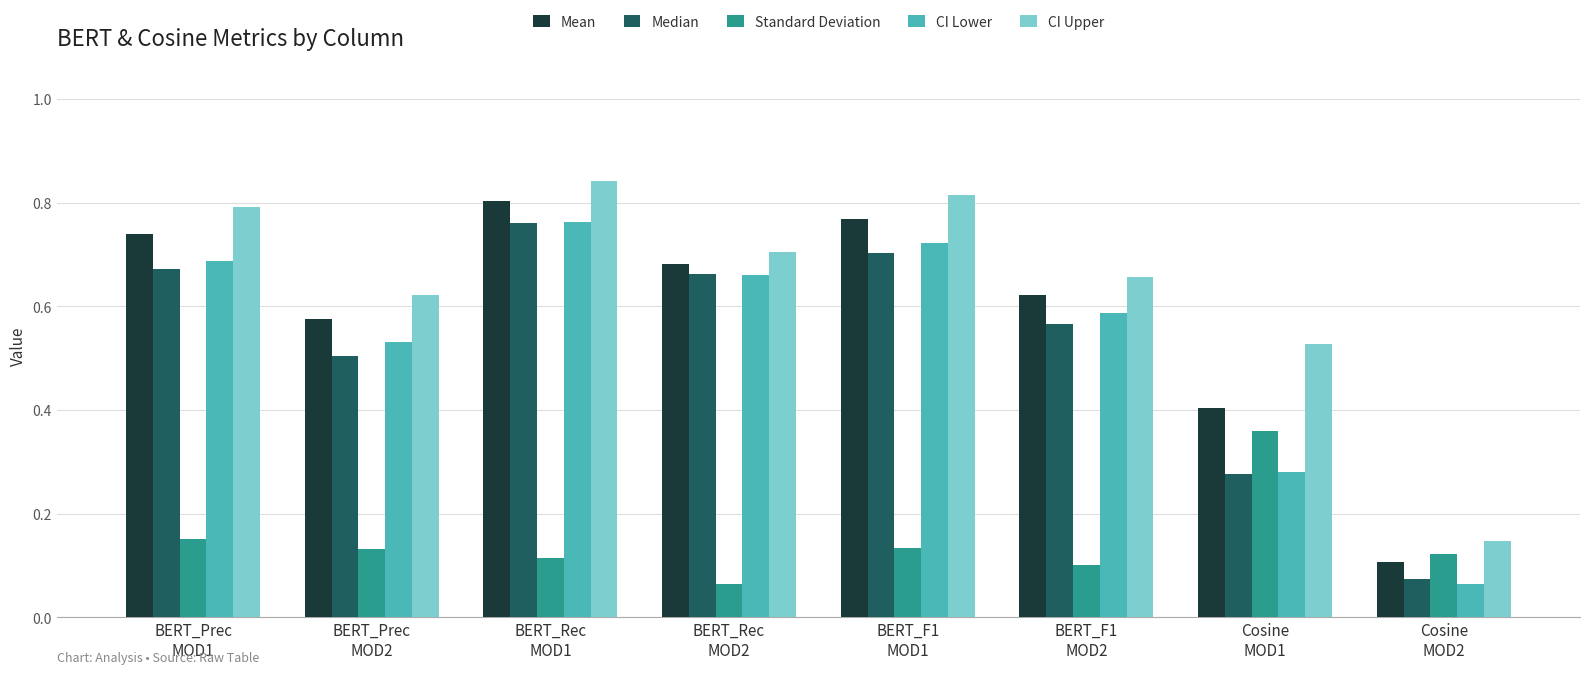

Which series has the widest spread of values?

CI Lower